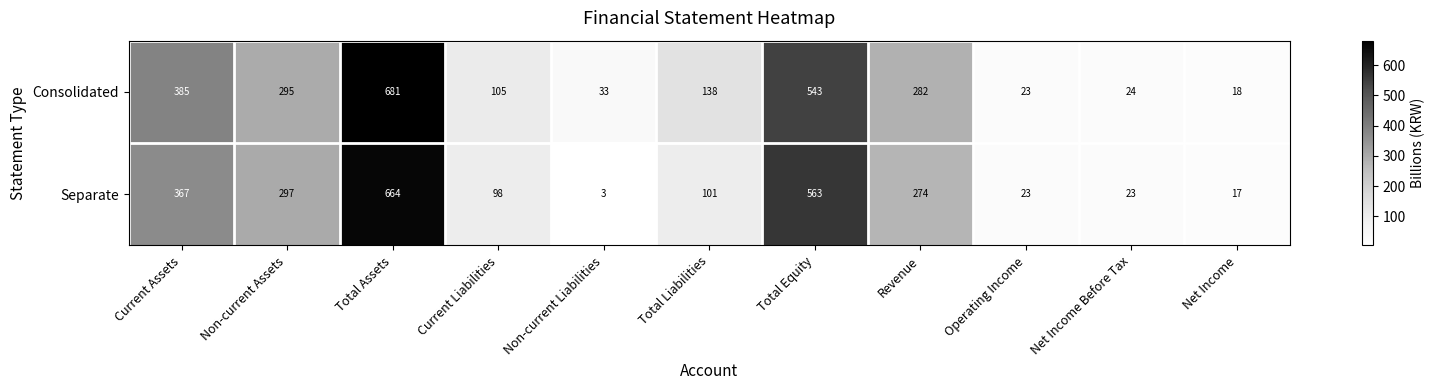

Reading left to right, transcribe all the data shown in this chart.

Consolidated: Current Assets=385	Non-current Assets=295	Total Assets=681	Current Liabilities=105	Non-current Liabilities=33	Total Liabilities=138	Total Equity=543	Revenue=282	Operating Income=23	Net Income Before Tax=24	Net Income=18
Separate: Current Assets=367	Non-current Assets=297	Total Assets=664	Current Liabilities=98	Non-current Liabilities=3	Total Liabilities=101	Total Equity=563	Revenue=274	Operating Income=23	Net Income Before Tax=23	Net Income=17